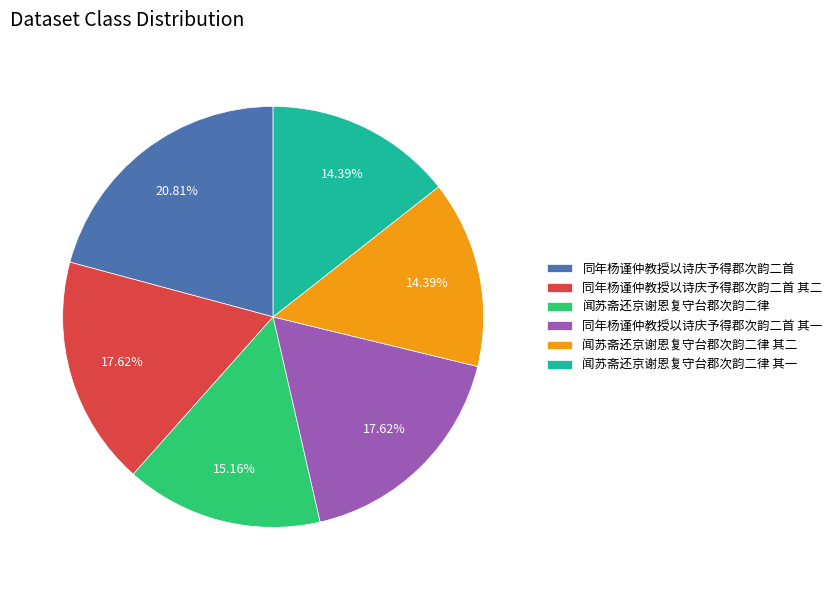

What percentage is NOT represented by 闻苏斋还京谢恩复守台郡次韵二律?

84.8%